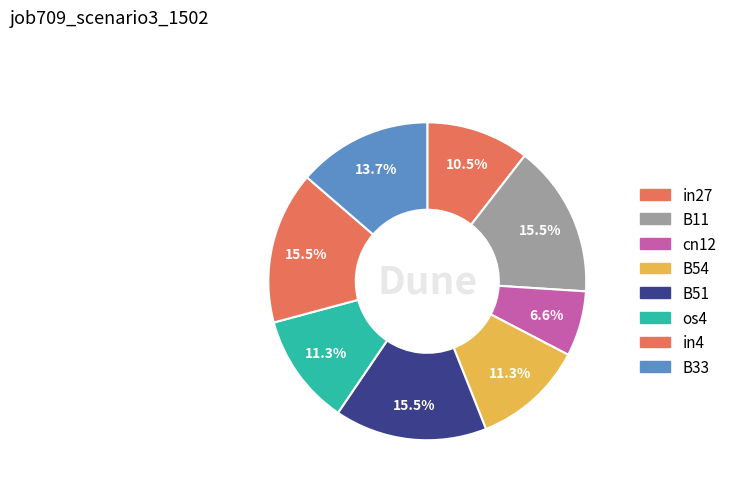

To the nearest percent, what is the difference between the largest and smallest slice percentages?

9%